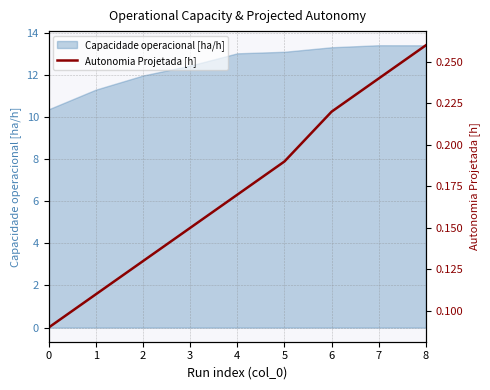

List the labels in order of value, largest first.

8, 7, 6, 5, 4, 3, 2, 1, 0